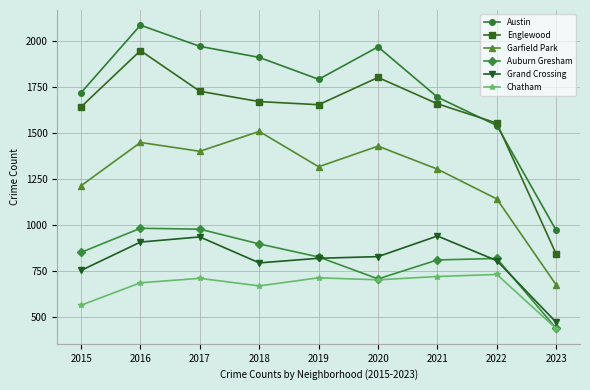

True or false: Garfield Park has more than 0 interior local peaks.

True